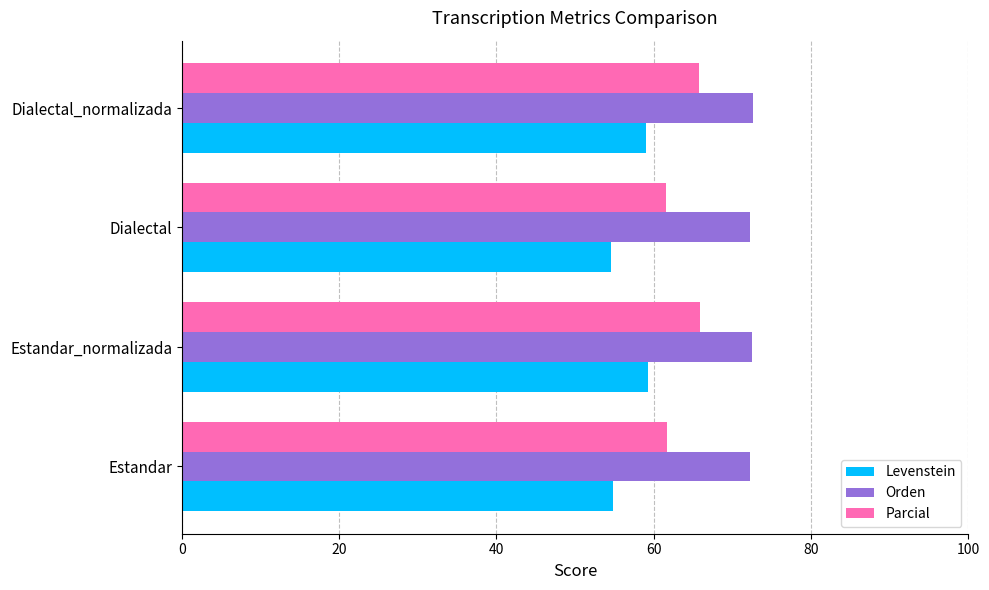

True or false: Orden has a value of 72.6 at Dialectal_normalizada.

True